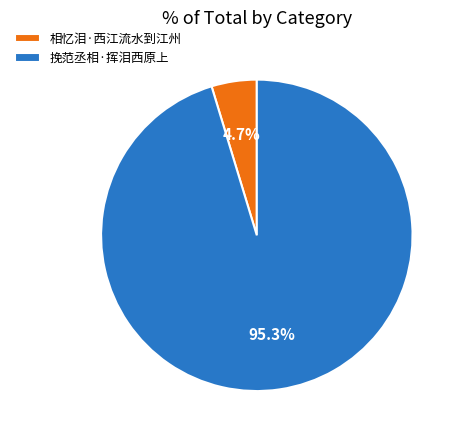

To the nearest percent, what portion does 相忆泪·西江流水到江州 represent?

5%